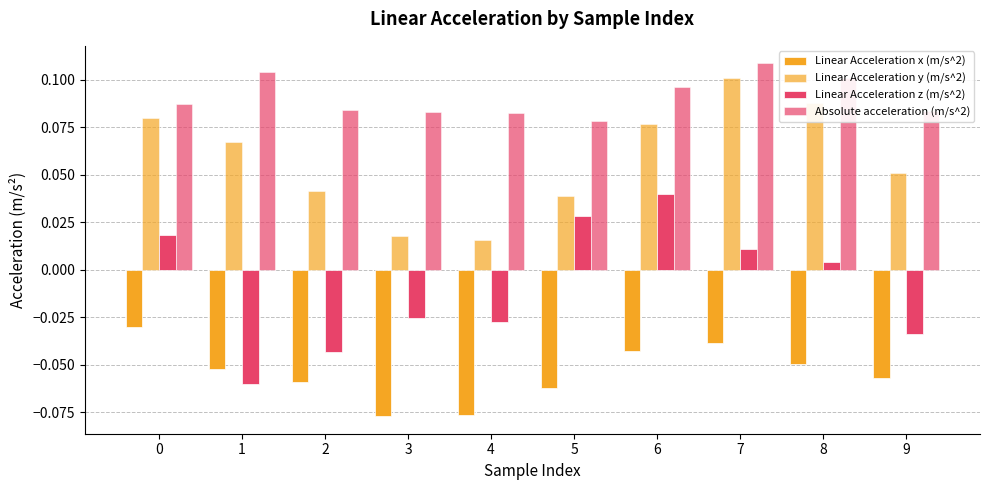

Is it true that Linear Acceleration x (m/s^2) equals -0.0 at 8?

False